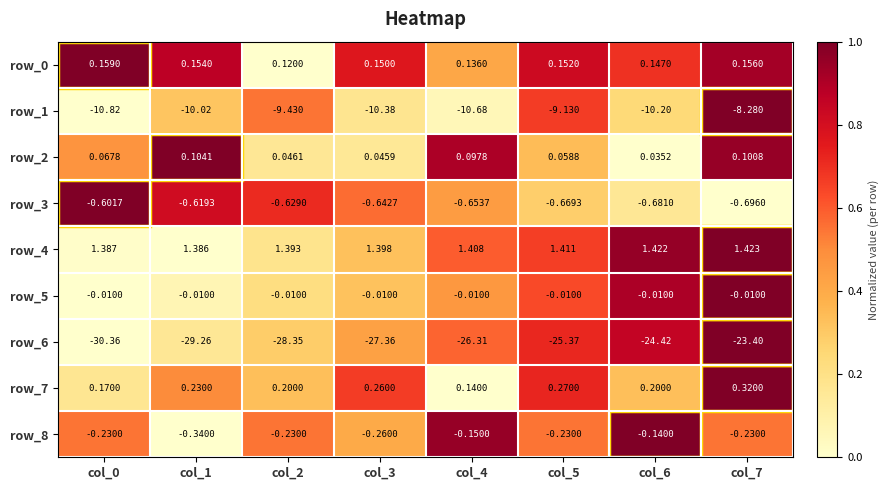

What is the average value of the row_6 series?

-26.9